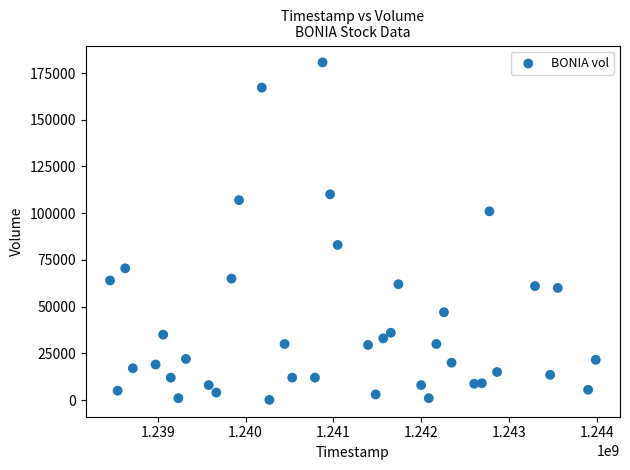

What Y value in the scatter plot is closest to 90400?

83000